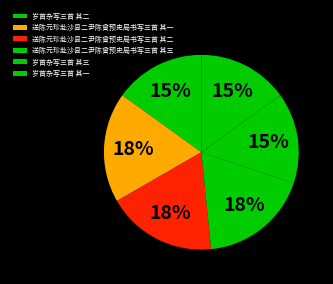

To the nearest percent, what is the combined percentage of 送陈元珍赴沙县二尹陈曾预史局书写三首 其二 and 送陈元珍赴沙县二尹陈曾预史局书写三首 其一?

37%